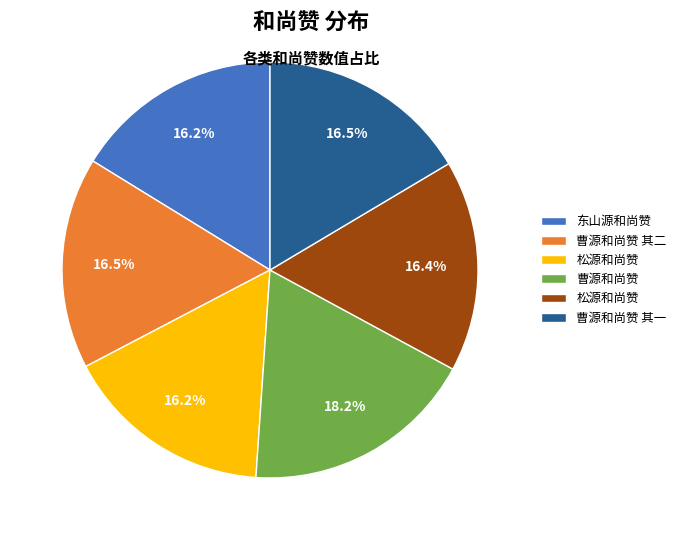

Is there a majority slice in this chart?

No